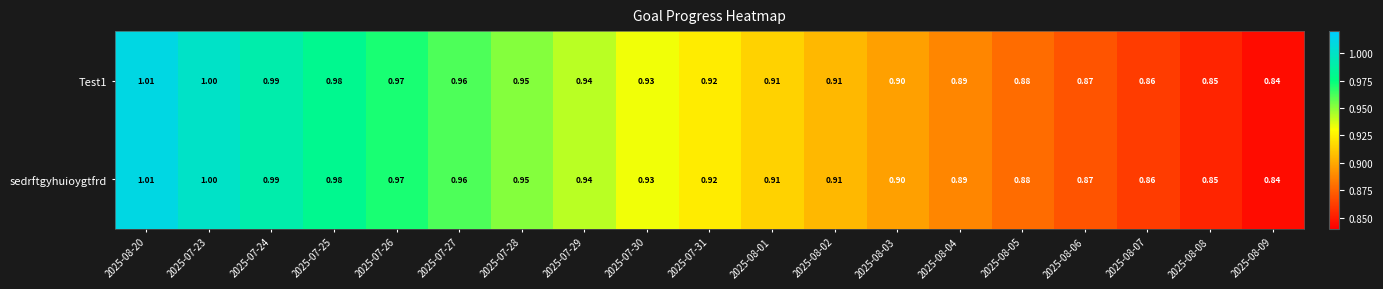

At how many categories does at least one series exceed 0?

19